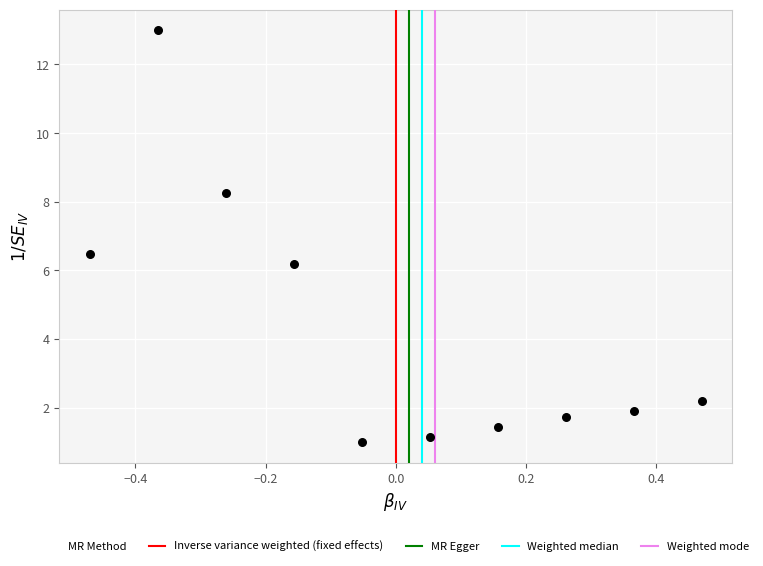

What is the range of Y values (max minus min)?

12.0